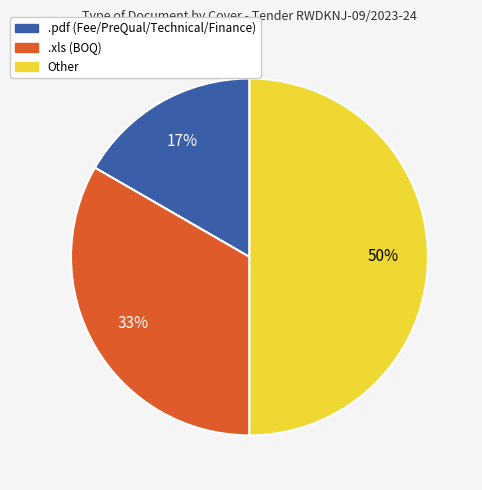

To the nearest percent, what is the difference between the largest and smallest slice percentages?

33%